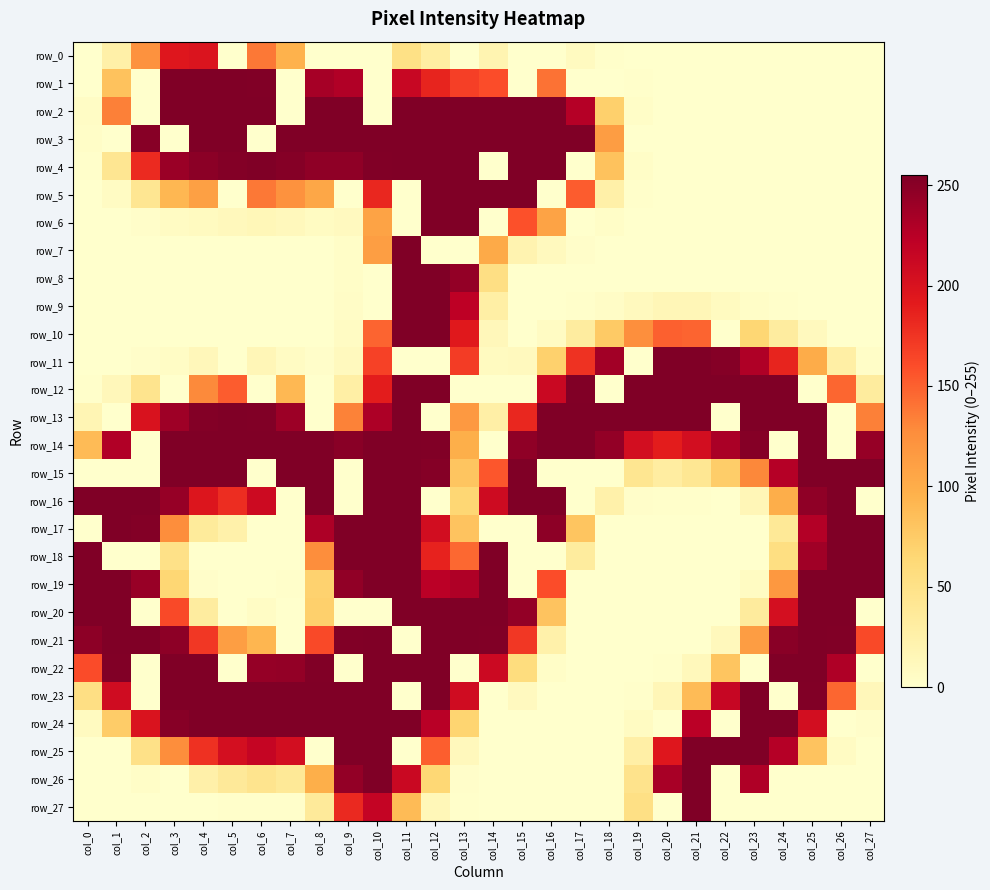

How many positive values does the row_20 series have?

16